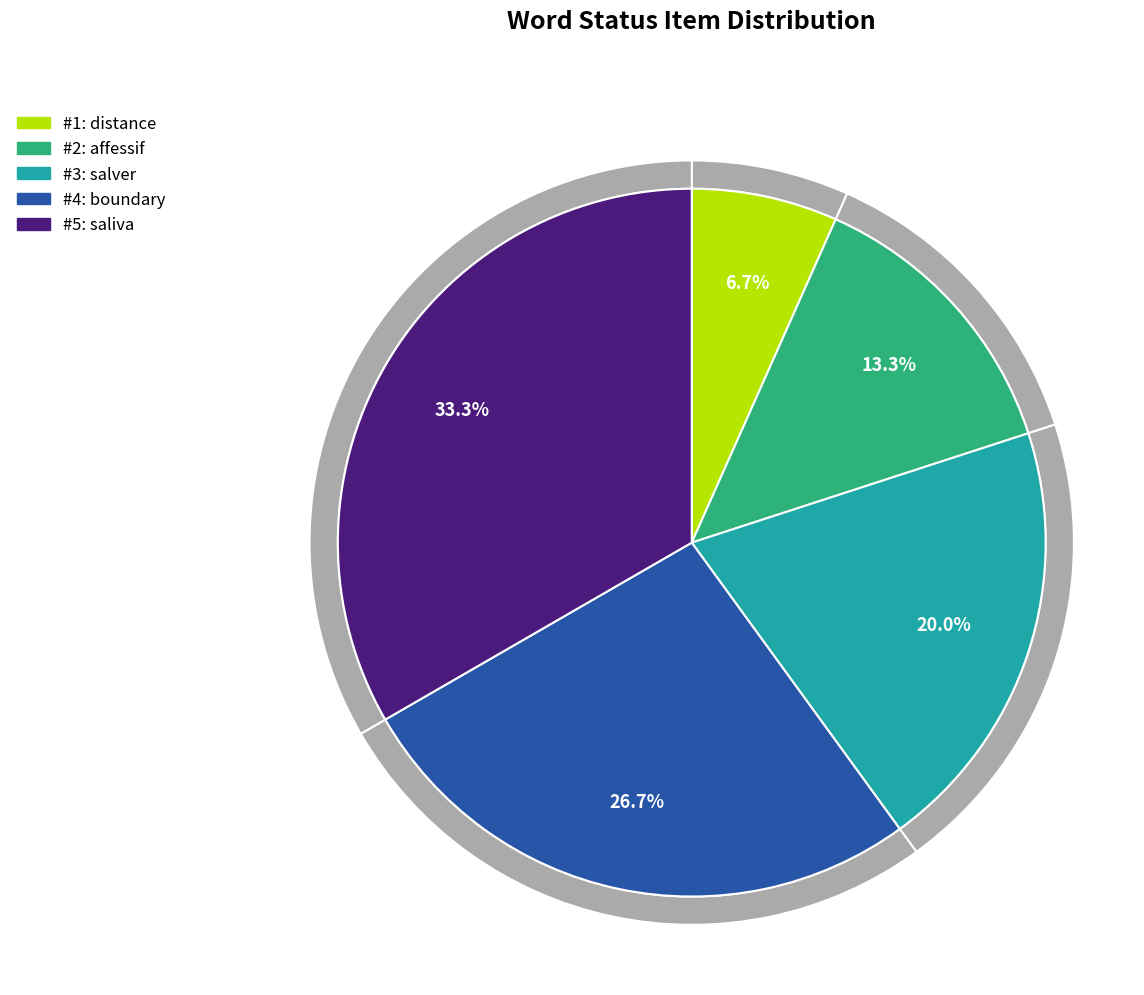

The distance slice represents 7% of the pie. True or false?

True